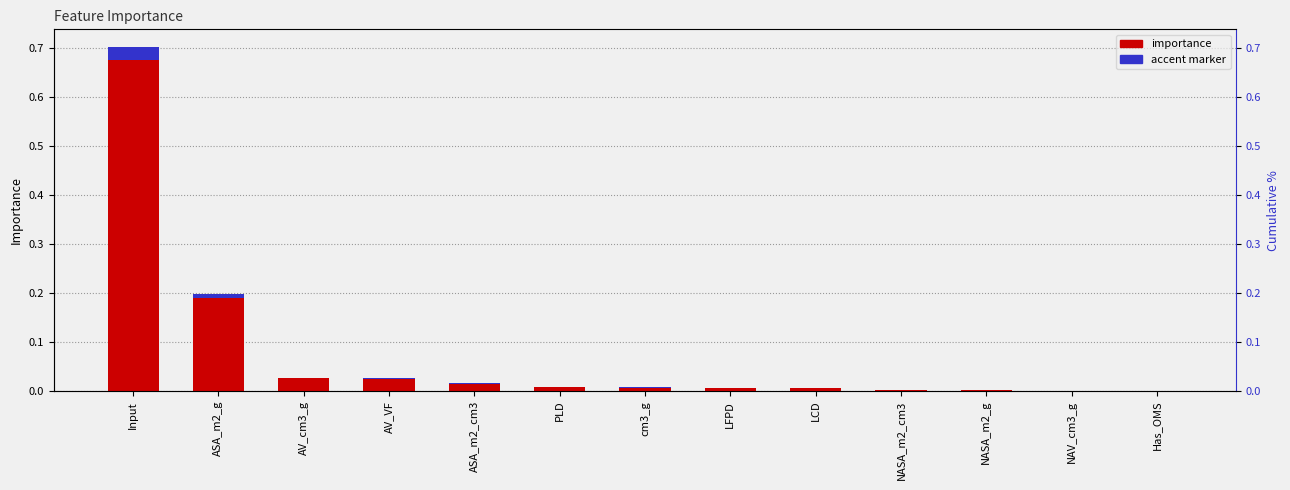

What value does the data have at Input?

0.7